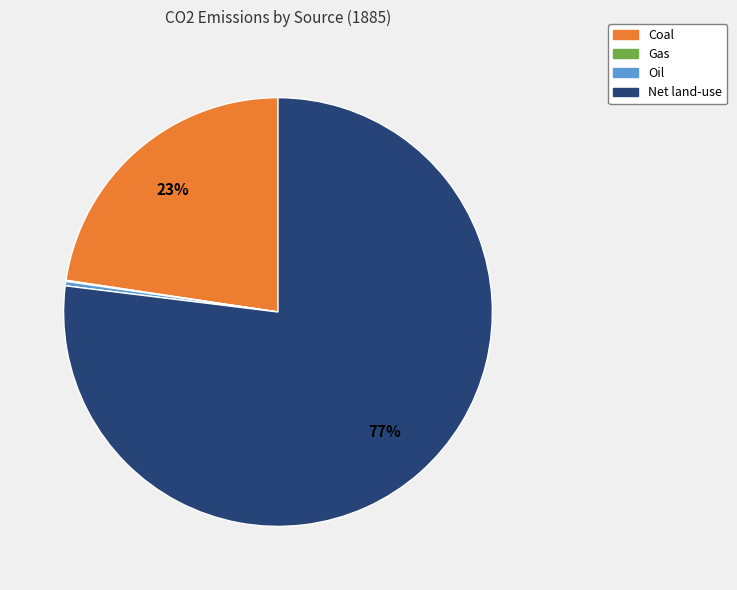

Does any single category account for the majority?

Yes